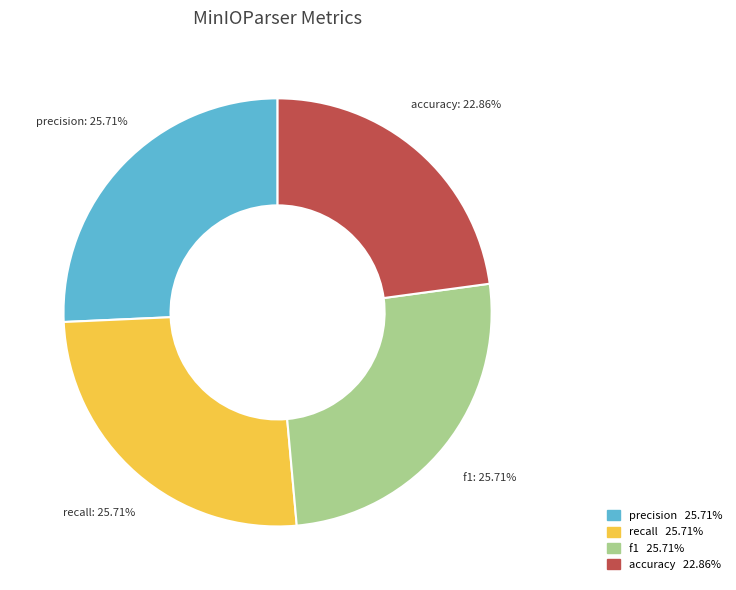

What percentage do precision and f1 together represent?

51.4%